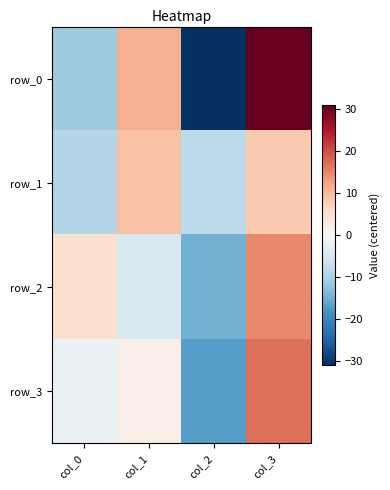

How many negative values does the row_2 series have?

2